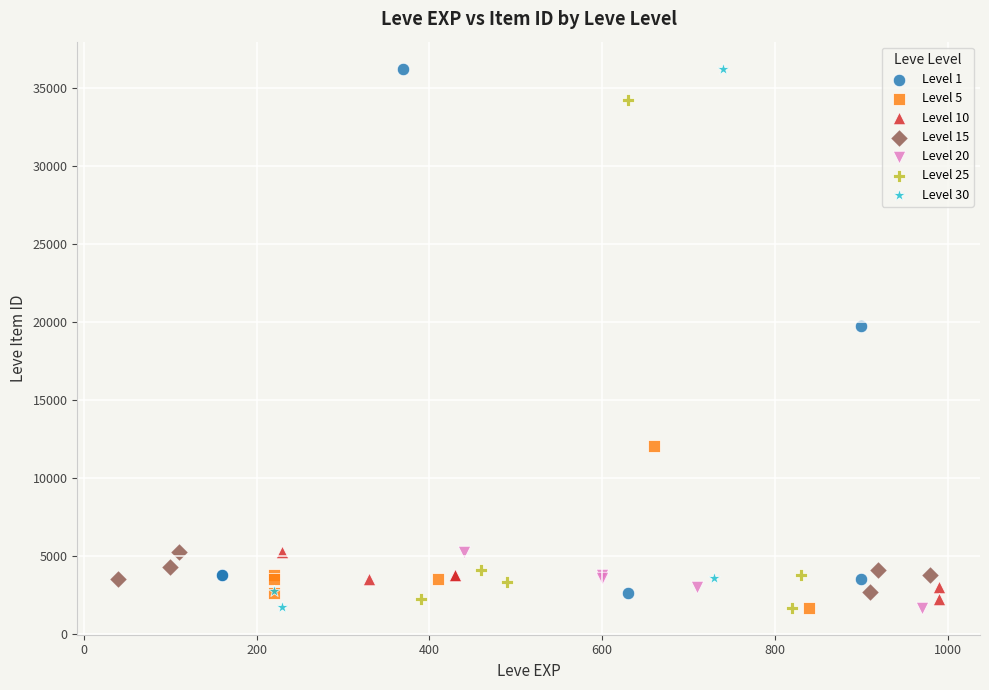

What are all the series names shown in the legend?

Level 1, Level 5, Level 10, Level 15, Level 20, Level 25, Level 30